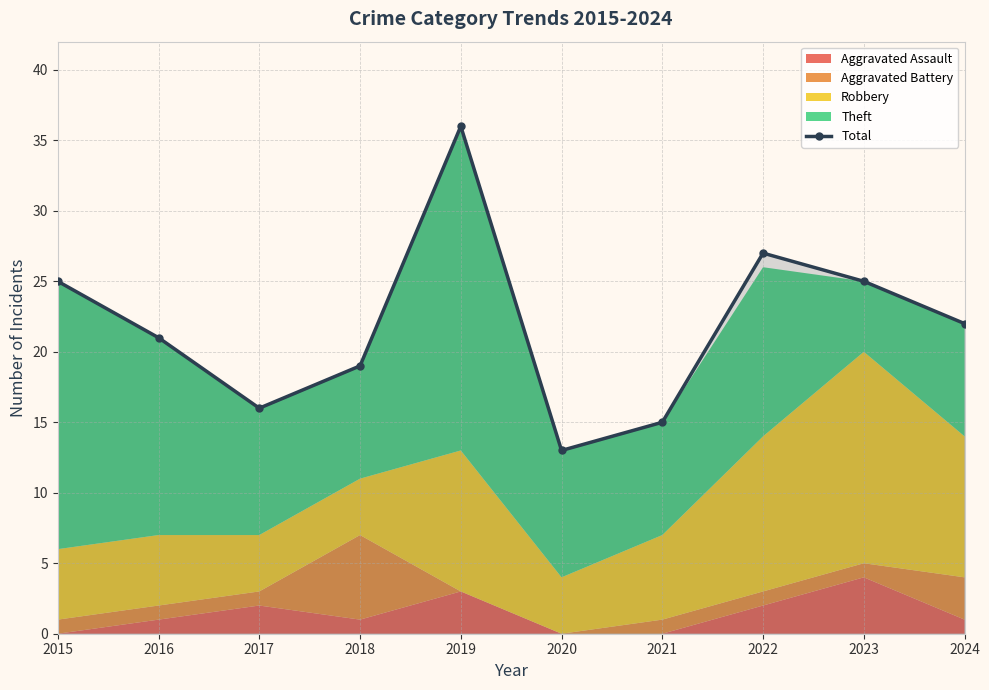

What is the minimum value shown in the chart?

13